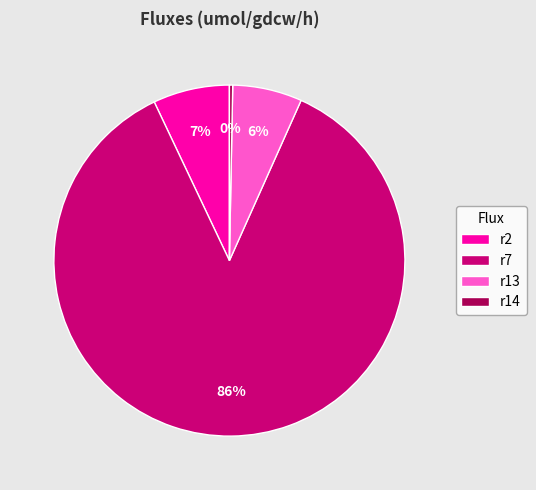

Rank the categories by value from lowest to highest.

r14, r13, r2, r7